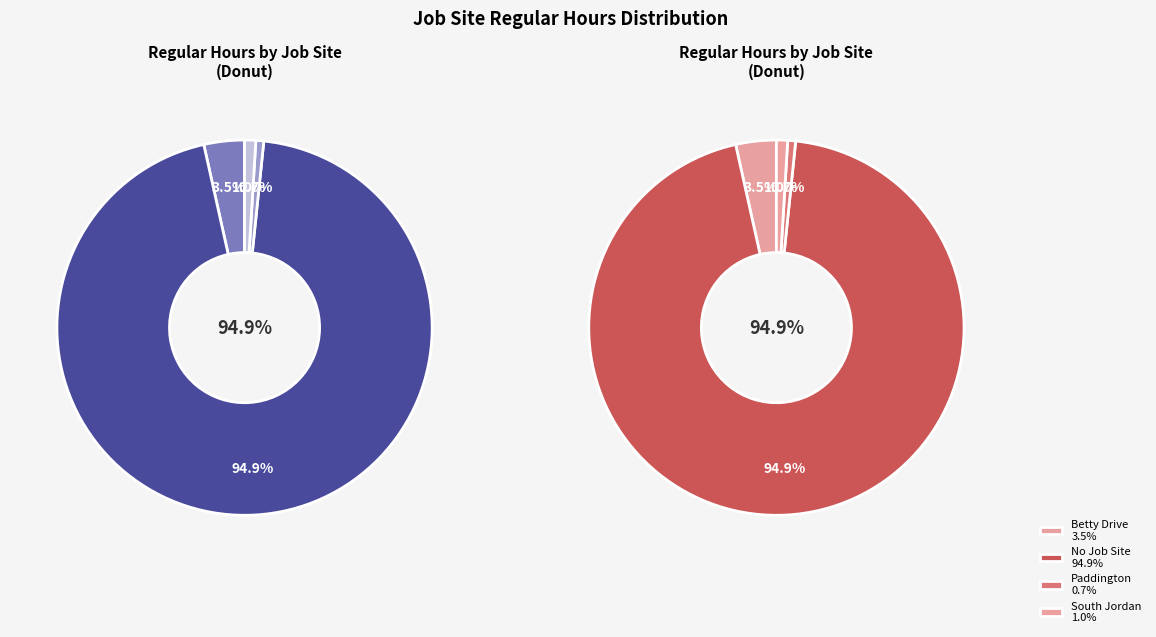

How many slices are in this pie chart?

4